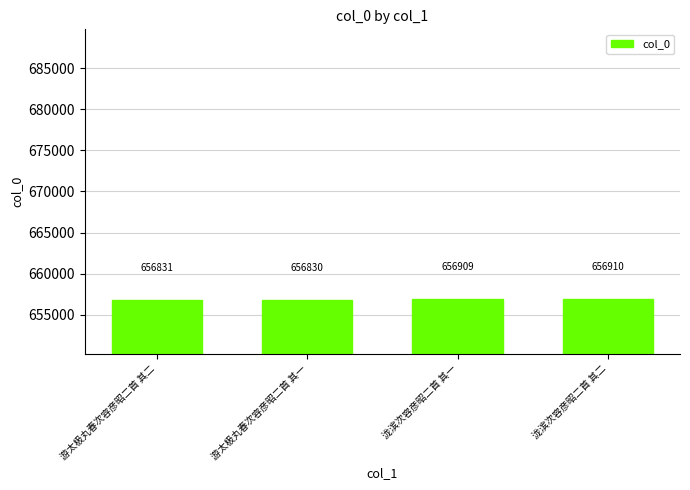

Approximately how many times larger is the value at 泷滨次容彦昭二首 其二 compared to 游太极丸春次容彦昭二首 其二?

1.0